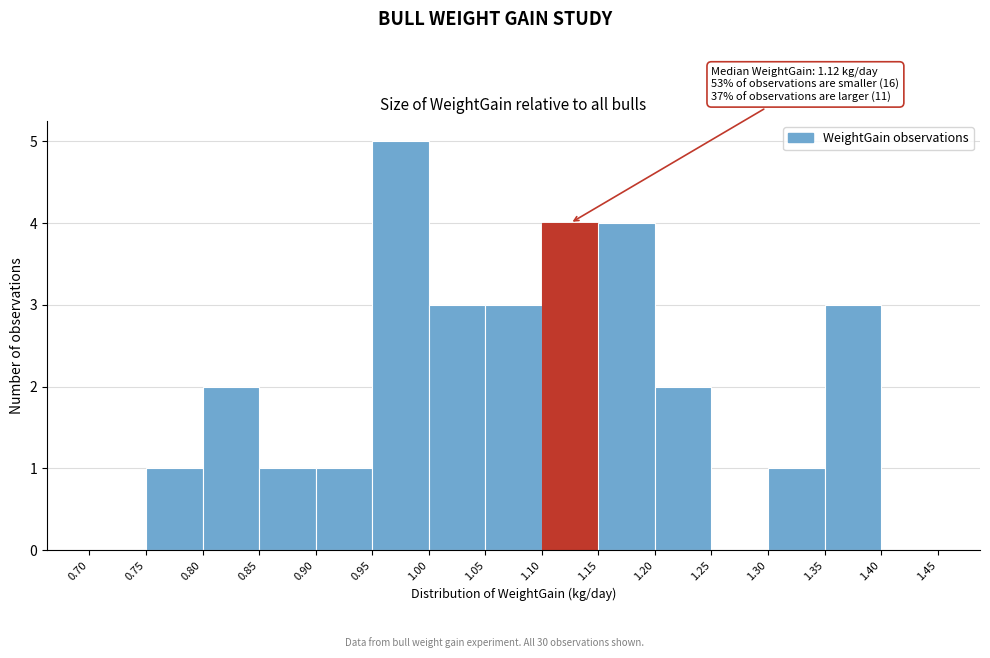

Over which range of the x-axis is the bar tallest?

0.95 to 1.00